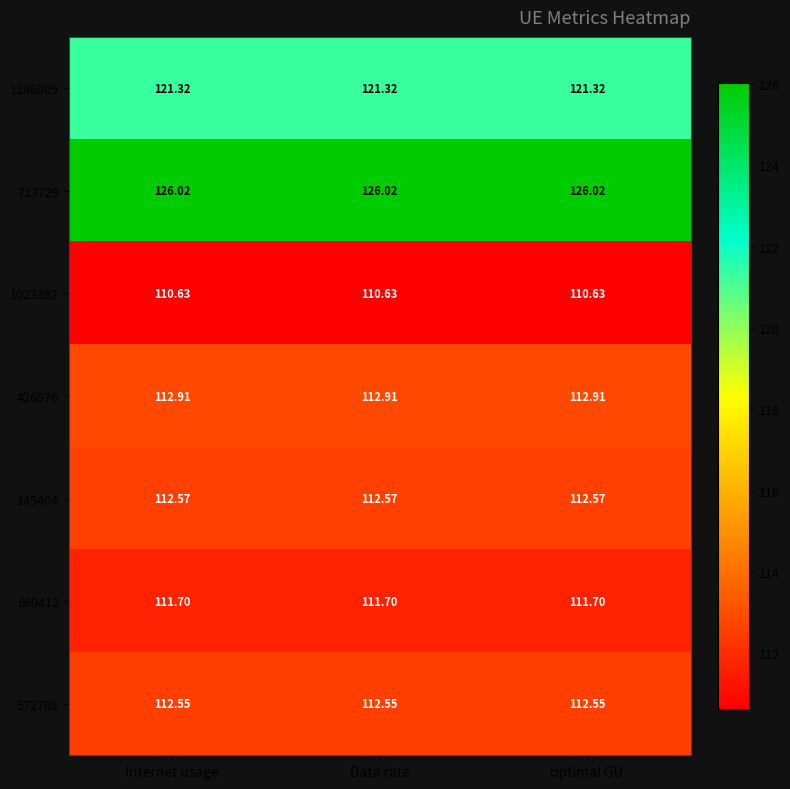

How many distinct data groups are displayed?

7